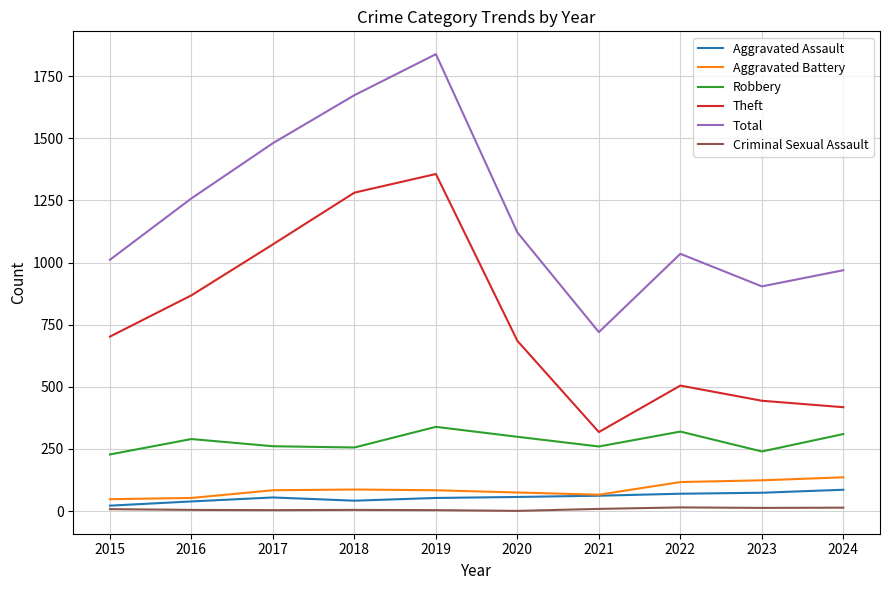

What is the smallest value displayed?

1